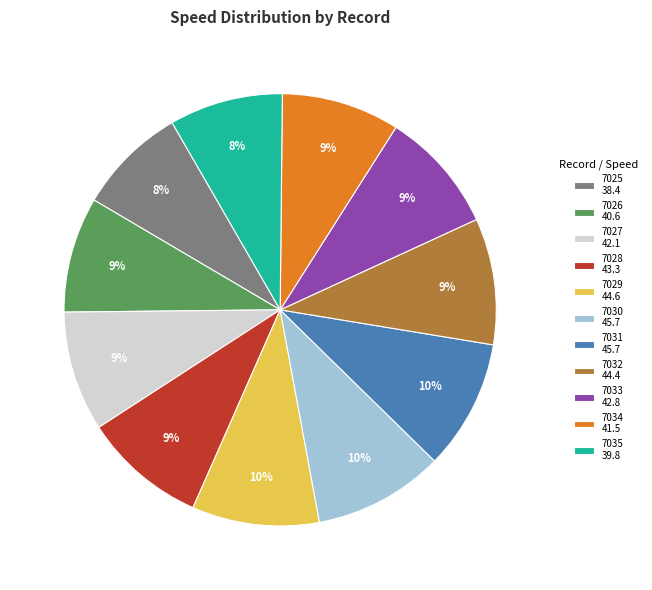

Approximately how many times larger is the value at 7028 43.3 compared to 7033 42.8?

1.0